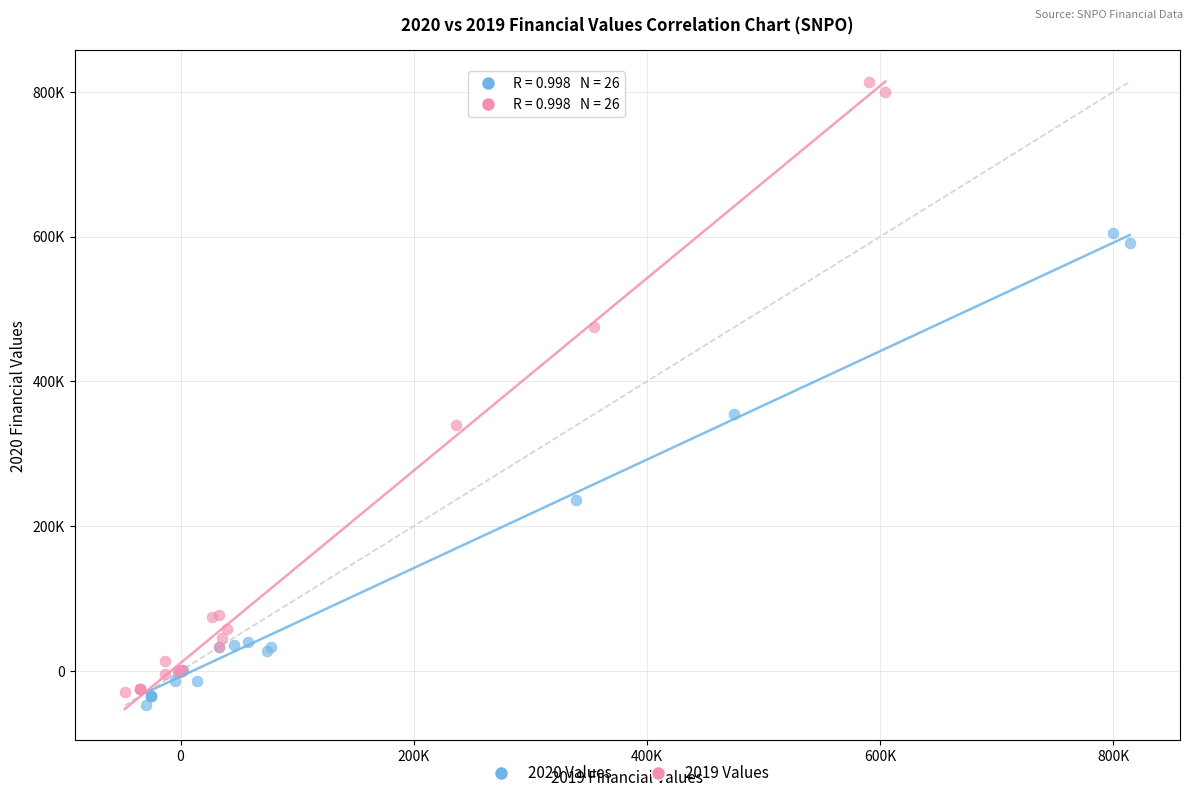

What are all the series names shown in the legend?

2020 Values, 2019 Values